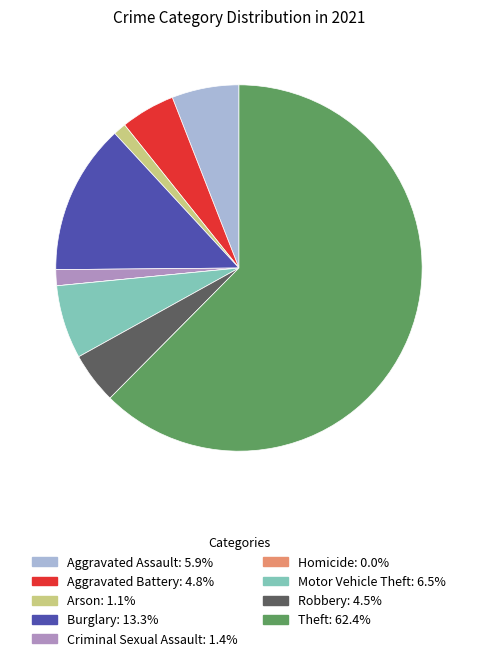

Does Theft account for over 50% of the chart?

Yes